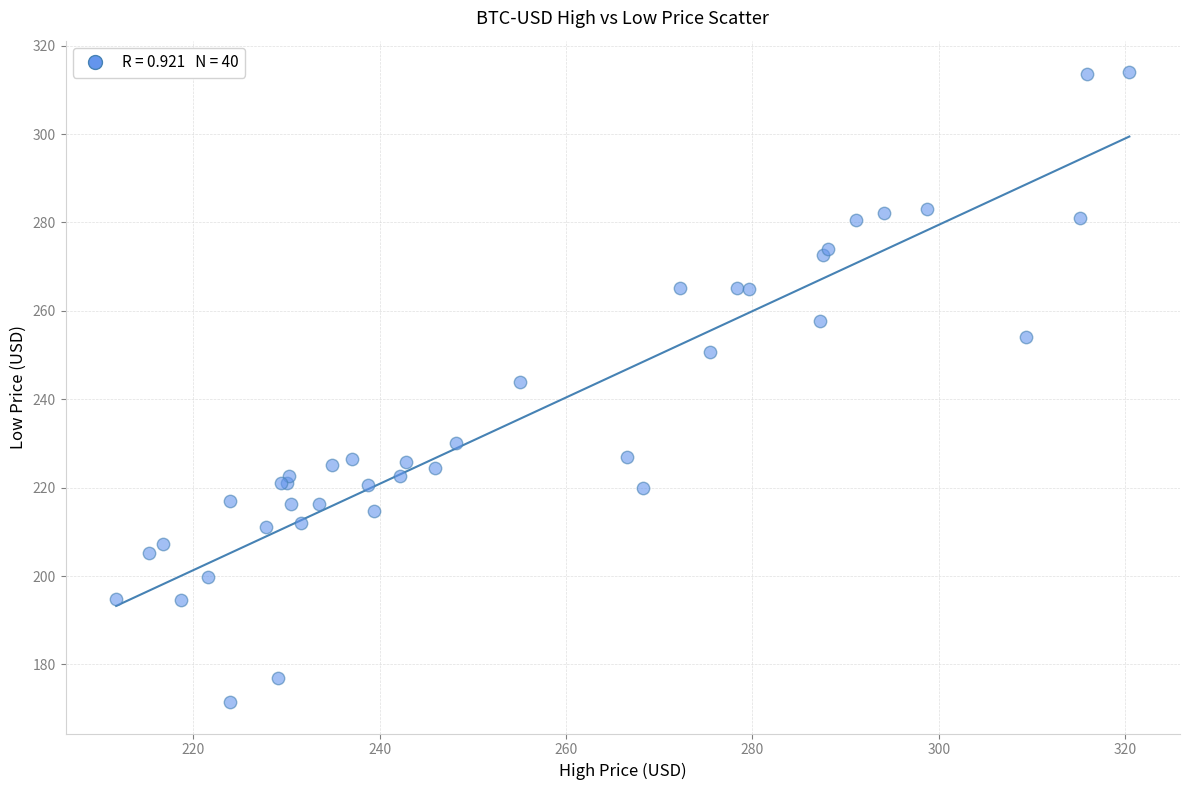

What Y value in the scatter plot is closest to 242?

243.9